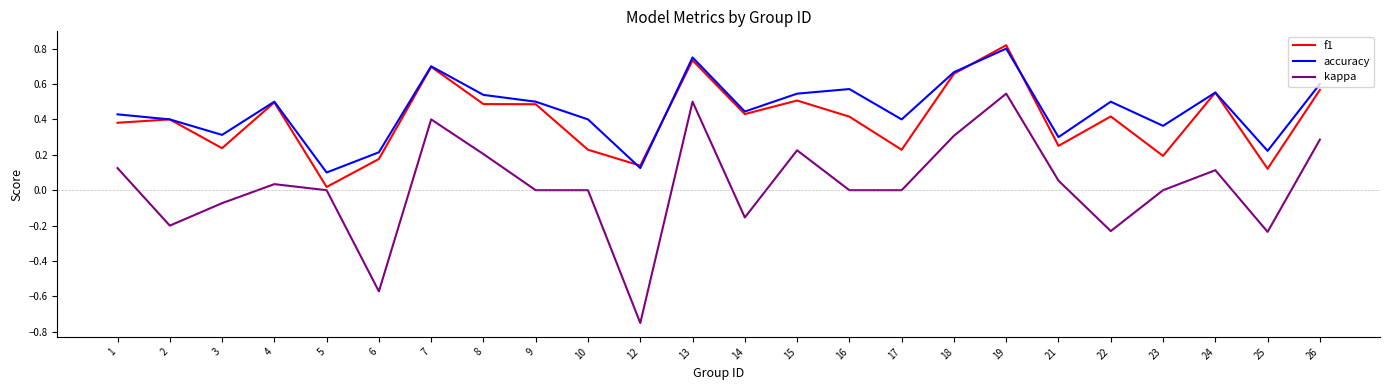

At which category is the sum across all series the highest?

19